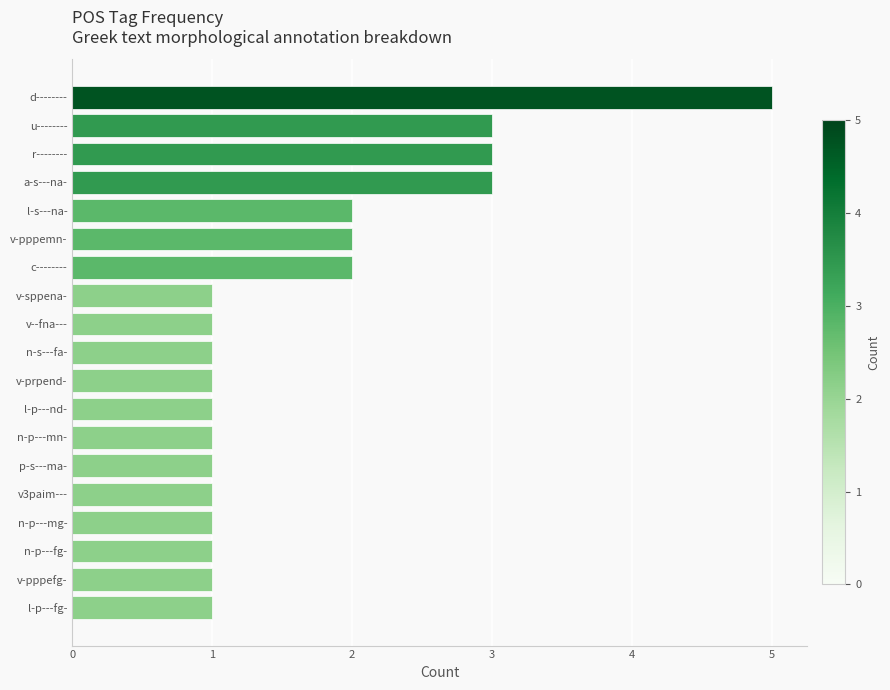

How many values are between 1 and 2?

15